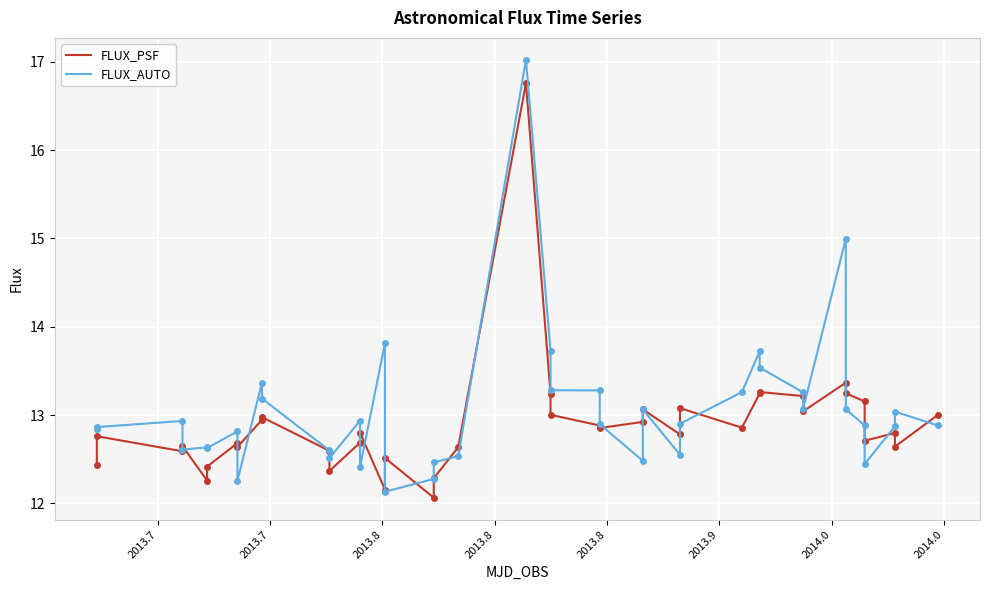

What is the lowest value of the FLUX_AUTO series?

12.1